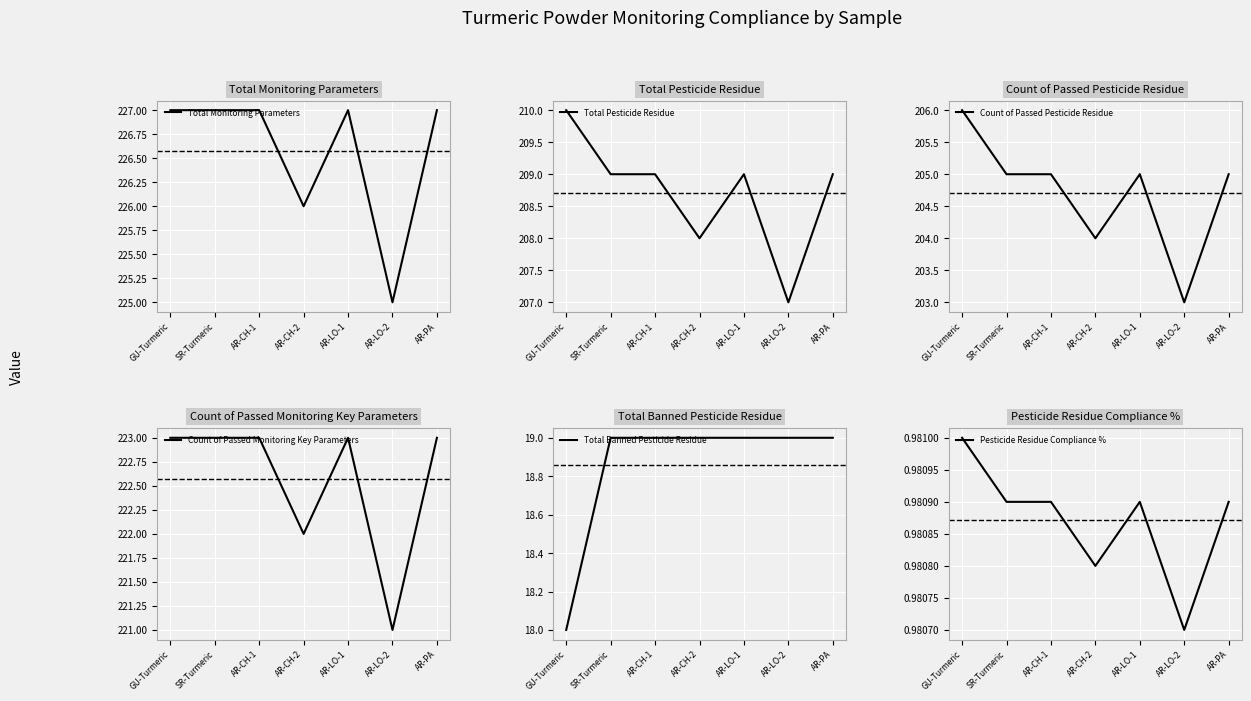

What position from the right is AR-LO-1?

3